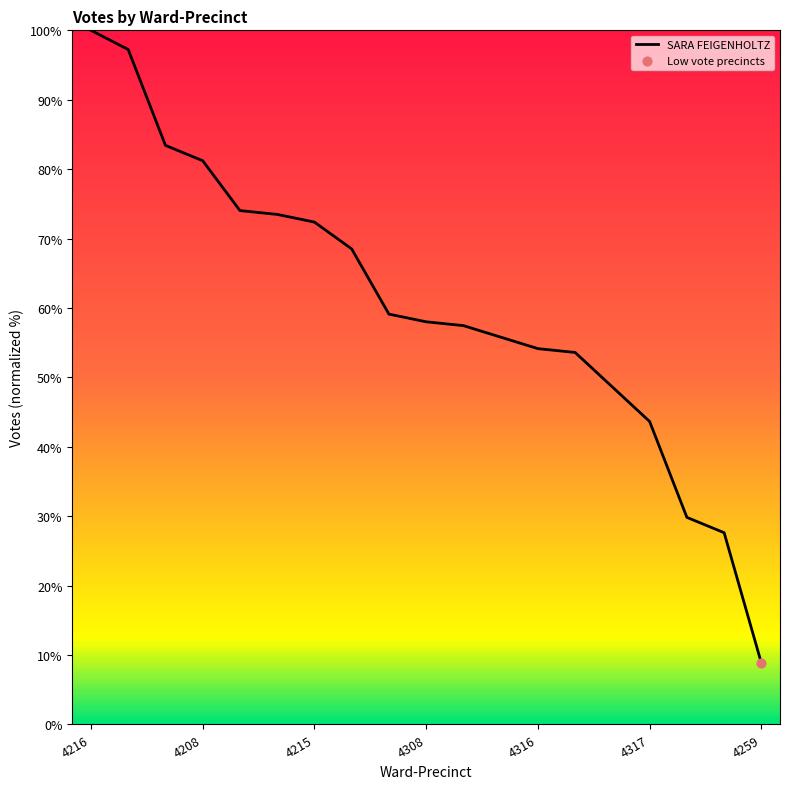

What is the maximum value shown in the chart?

100.0